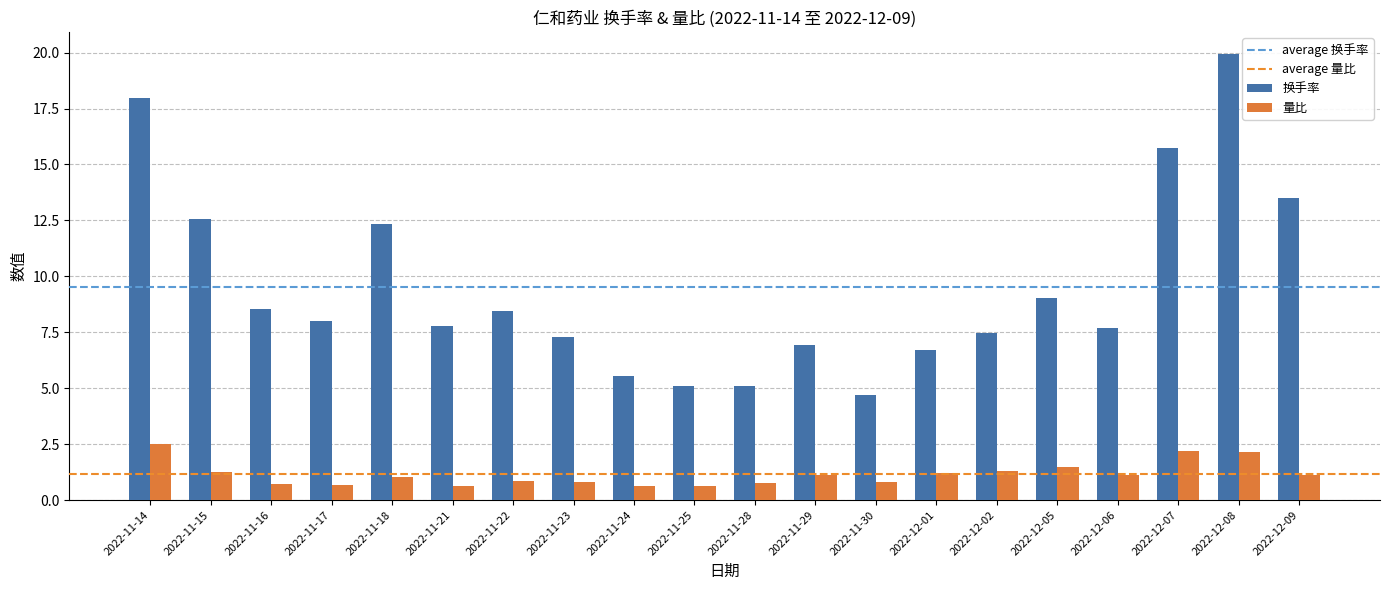

Does the chart contain any negative values?

No